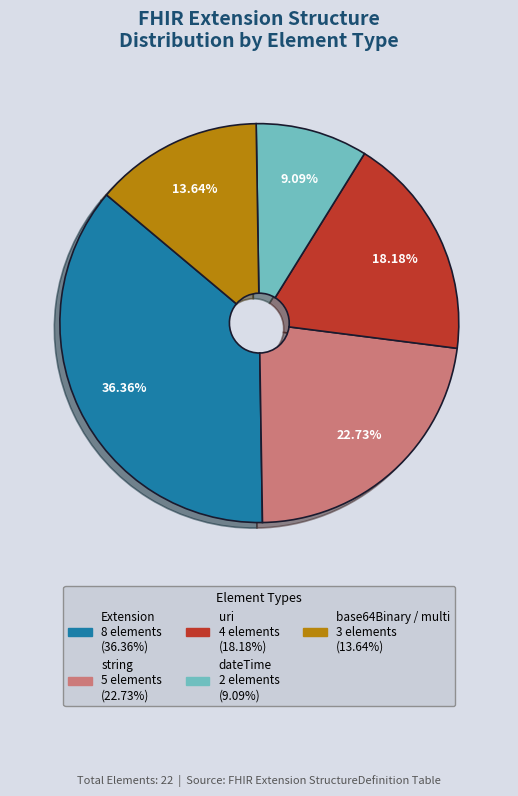

Is there any slice that represents more than half of the pie?

No